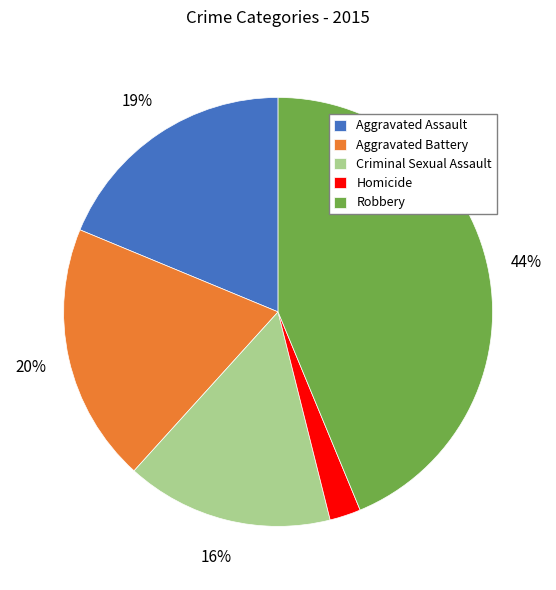

Is the sum of Homicide and Criminal Sexual Assault greater than half?

No